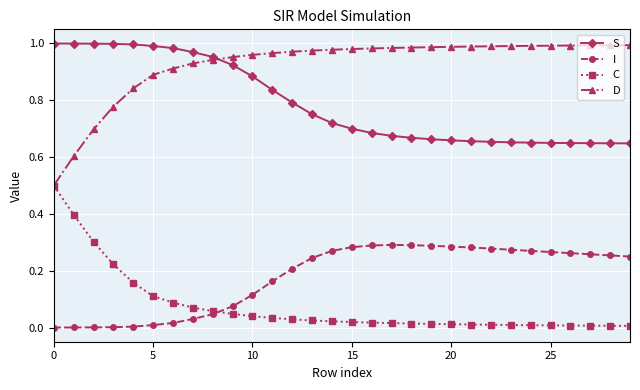

True or false: S and C cross at least once.

False